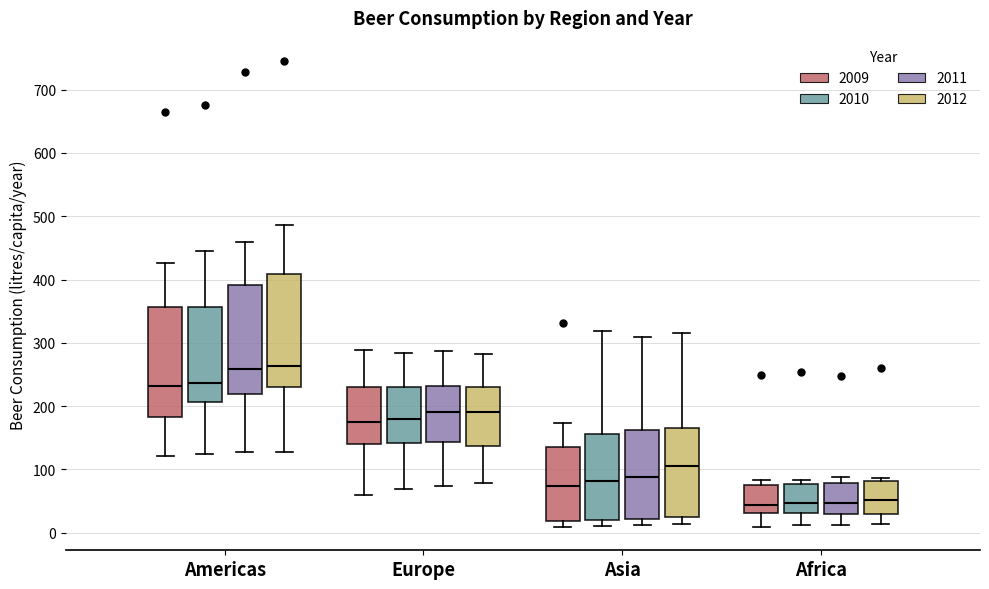

Reading left to right, read every box against the y-axis: the position of its median line, the range the box covers, and the ends of its whiskers. The values are not printed on the chart, so give them approximately, as read against the axis.

Americas (2009): median 230, box 180 to 360, whiskers 120 to 430
Americas (2010): median 240, box 210 to 360, whiskers 130 to 450
Americas (2011): median 260, box 220 to 390, whiskers 130 to 460
Americas (2012): median 260, box 230 to 410, whiskers 130 to 490
Europe (2009): median 180, box 140 to 230, whiskers 60 to 290
Europe (2010): median 180, box 140 to 230, whiskers 70 to 280
Europe (2011): median 190, box 140 to 230, whiskers 70 to 290
Europe (2012): median 190, box 140 to 230, whiskers 80 to 280
Asia (2009): median 70, box 20 to 130, whiskers 10 to 170
Asia (2010): median 80, box 20 to 160, whiskers 10 to 320
Asia (2011): median 90, box 20 to 160, whiskers 10 to 310
Asia (2012): median 110, box 30 to 160, whiskers 10 to 320
Africa (2009): median 40, box 30 to 80, whiskers 10 to 80 (just above the box's upper edge)
Africa (2010): median 50, box 30 to 80, whiskers 10 to 80 (just above the box's upper edge)
Africa (2011): median 50, box 30 to 80, whiskers 10 to 90
Africa (2012): median 50, box 30 to 80, whiskers 10 to 90